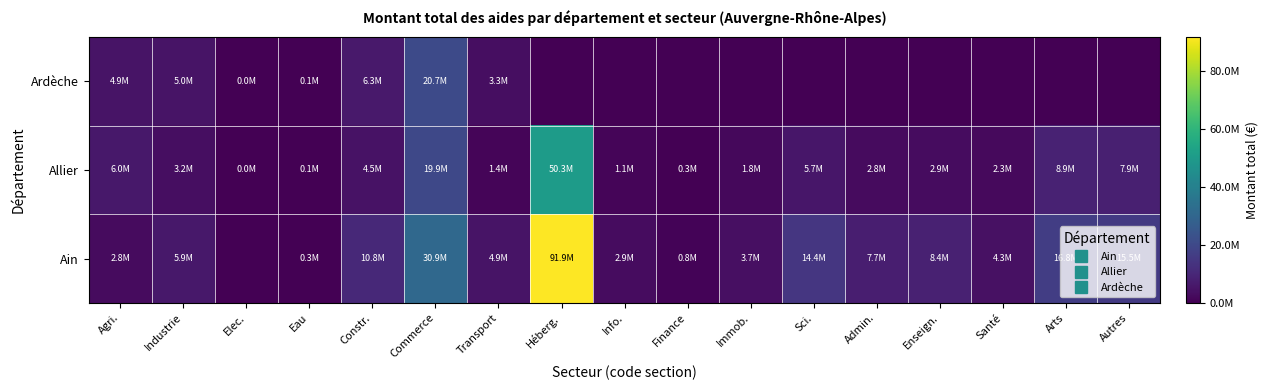

Which has a higher value, Transport or Agri.?

Transport